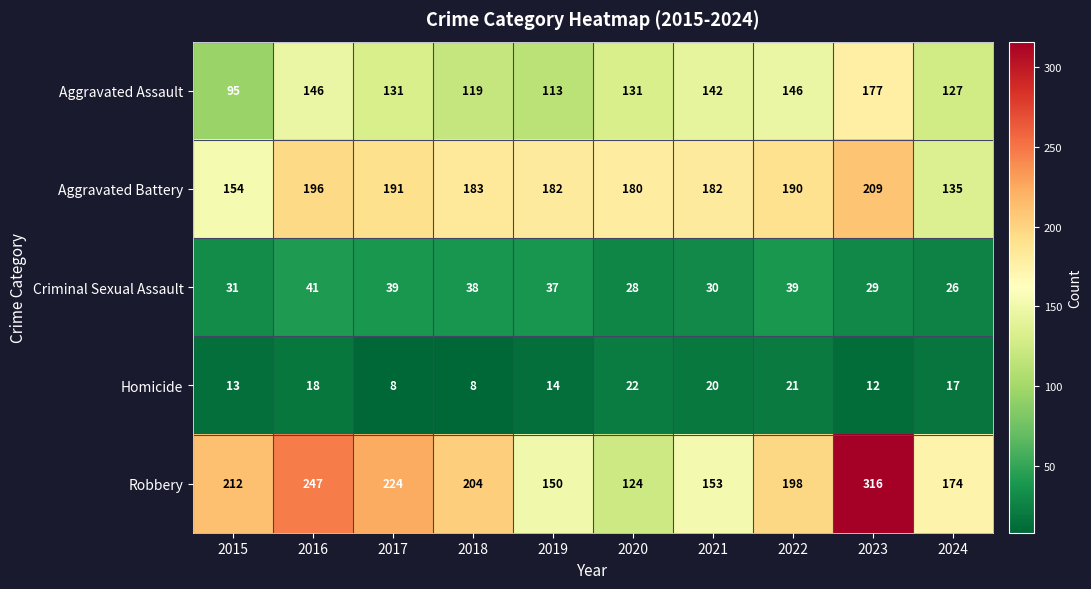

List the labels in order of Robbery value, smallest first.

2020, 2019, 2021, 2024, 2022, 2018, 2015, 2017, 2016, 2023